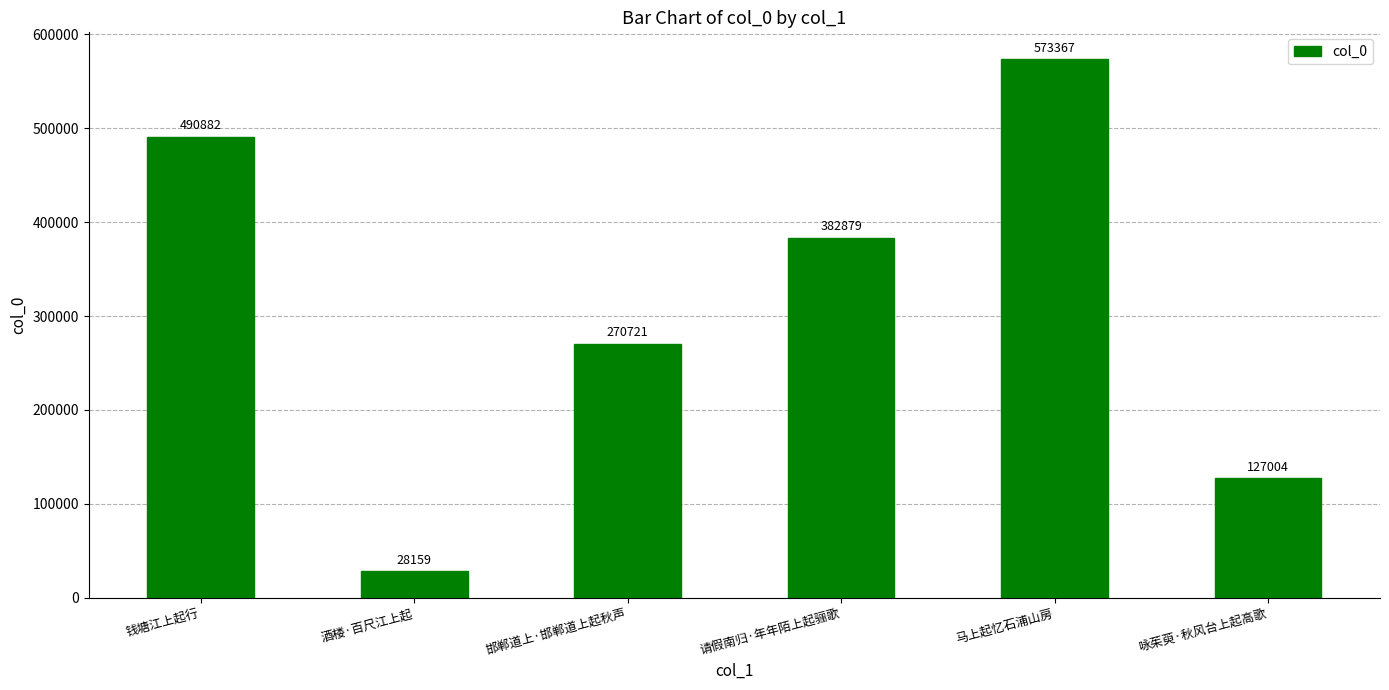

What is the change in value from 酒楼·百尺江上起 to 邯郸道上·邯郸道上起秋声?

+242562